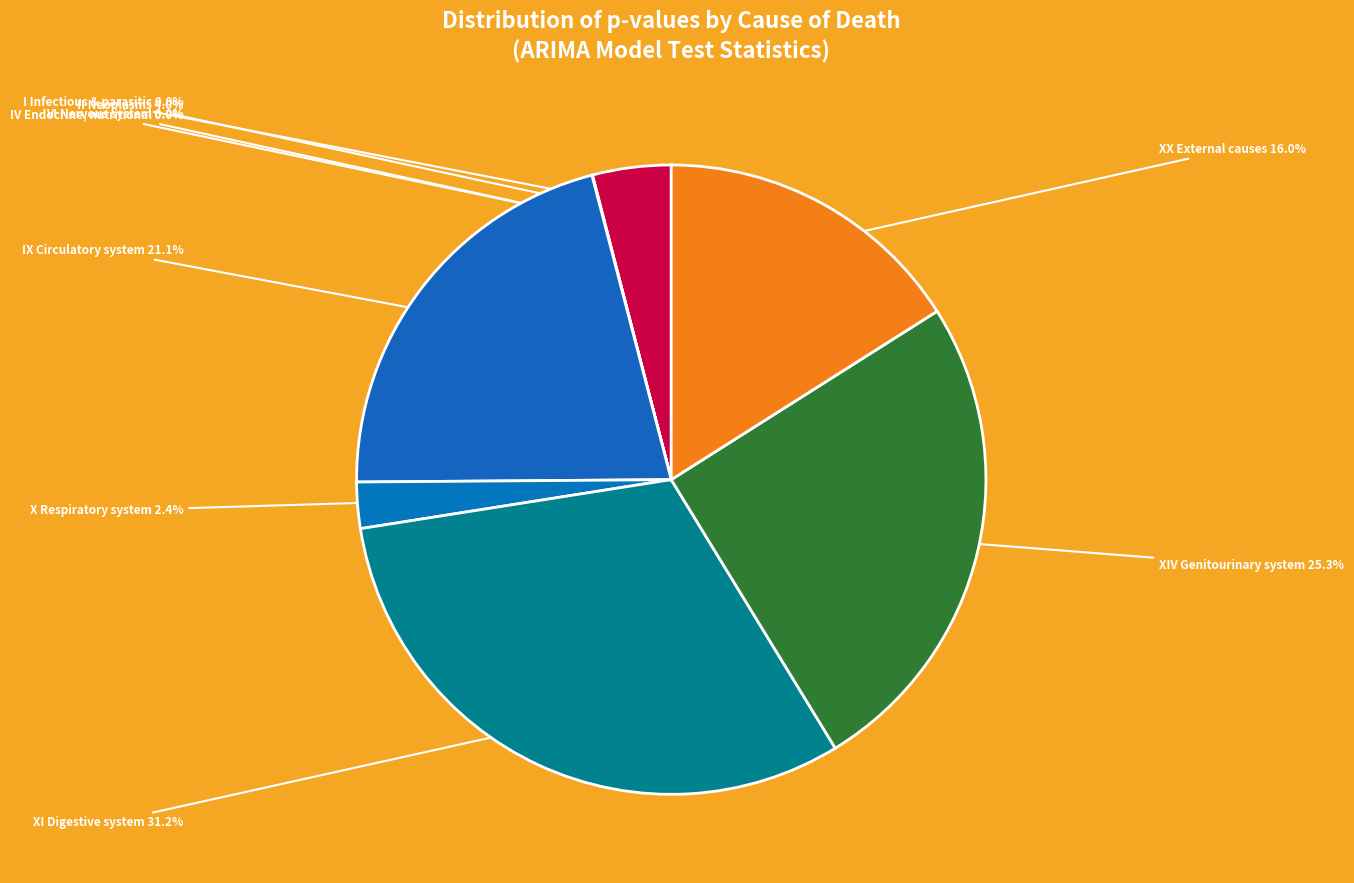

Is there any slice that represents more than half of the pie?

No